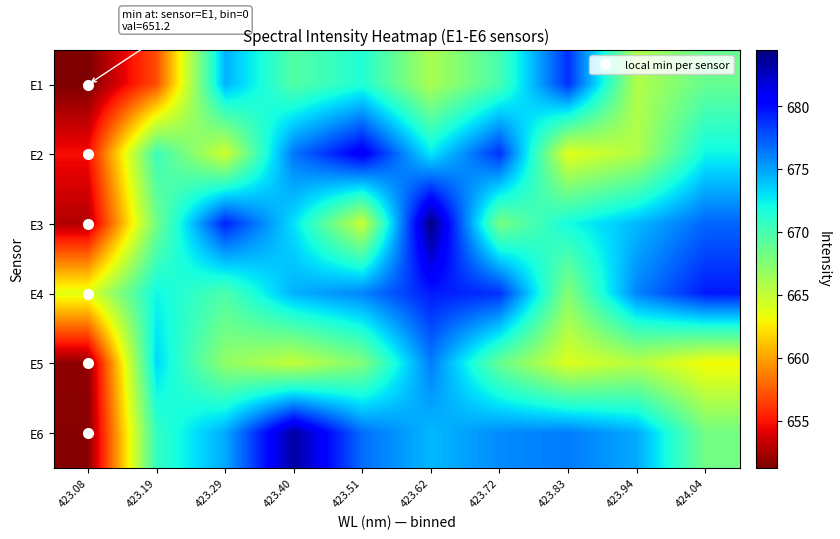

What is the spread (max minus min) of values at 423.40?

18.5